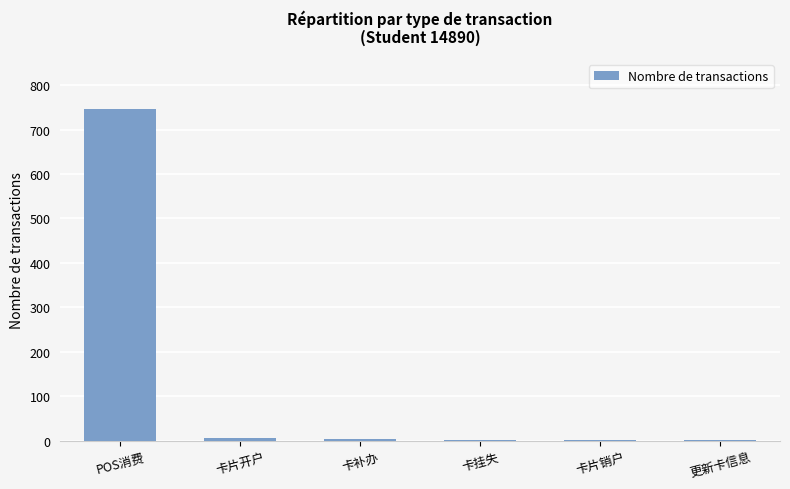

What is the sum of all values?

760